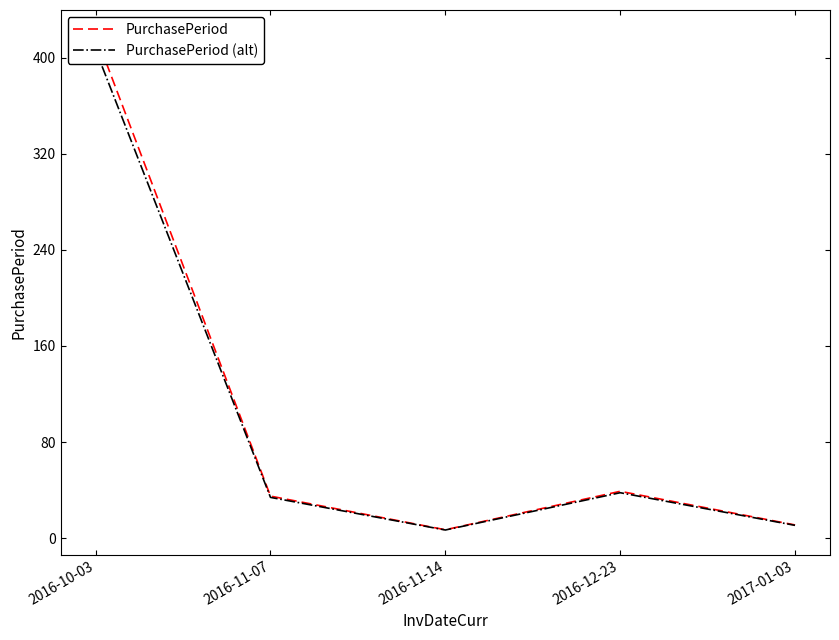

Rank the series at 2016-12-23 from lowest to highest value.

PurchasePeriod (alt), PurchasePeriod